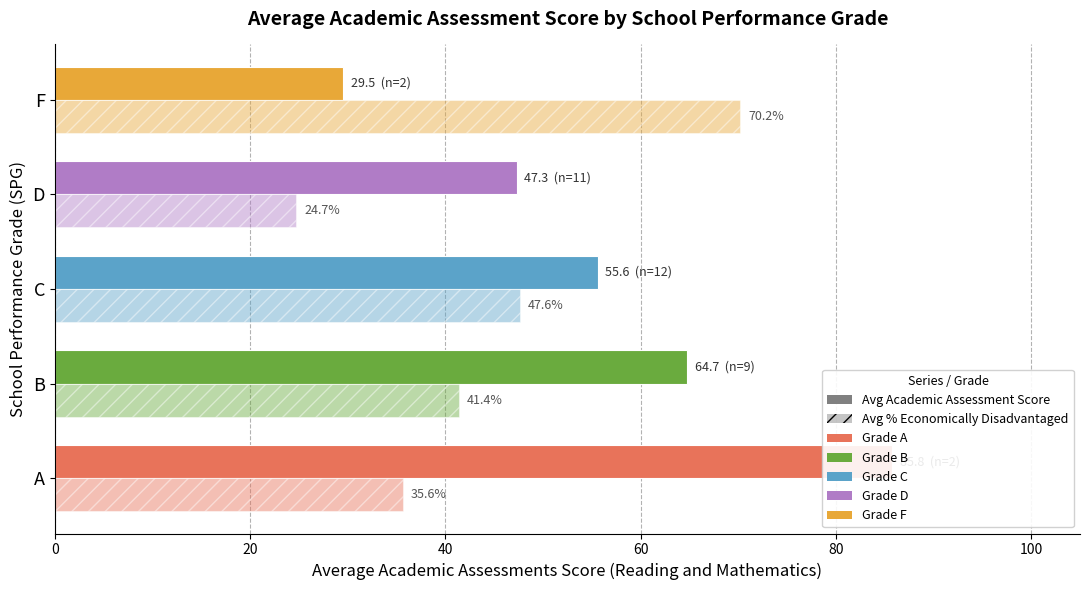

Reading left to right, transcribe all the data shown in this chart.

Avg Academic Assessment Score: 85.8	64.7	55.6	47.3	29.5
Avg % Economically Disadvantaged: 35.6	41.4	47.6	24.7	70.2